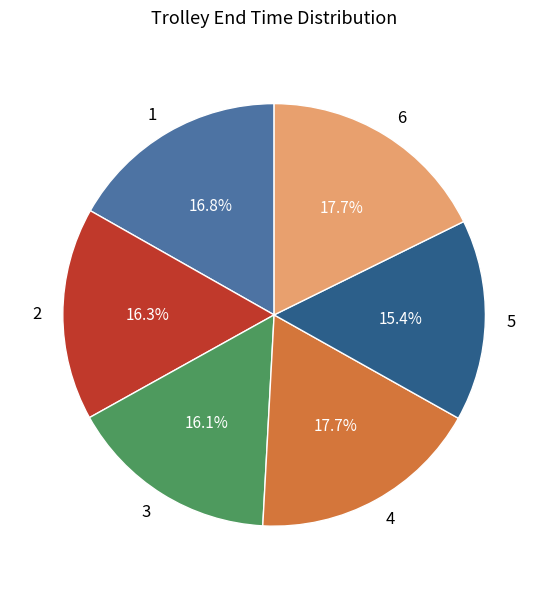

Is there any slice that represents more than half of the pie?

No